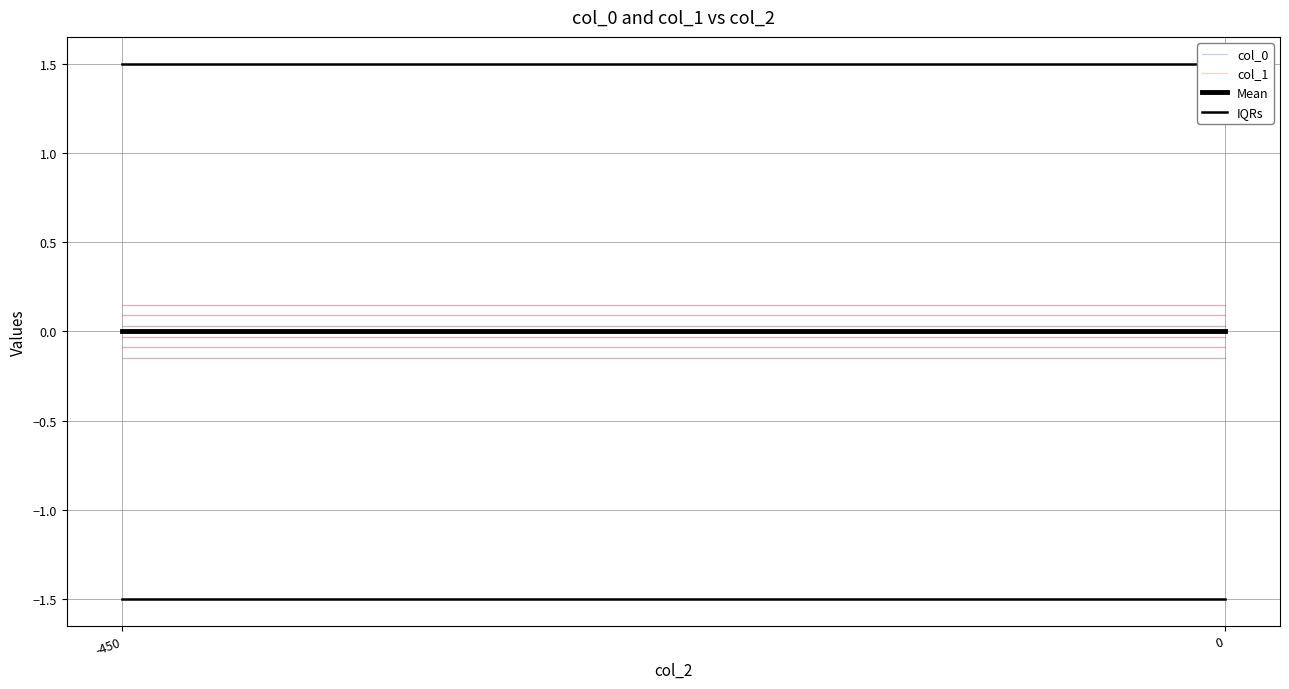

Is it true that IQRs equals 0.3 at 0?

False